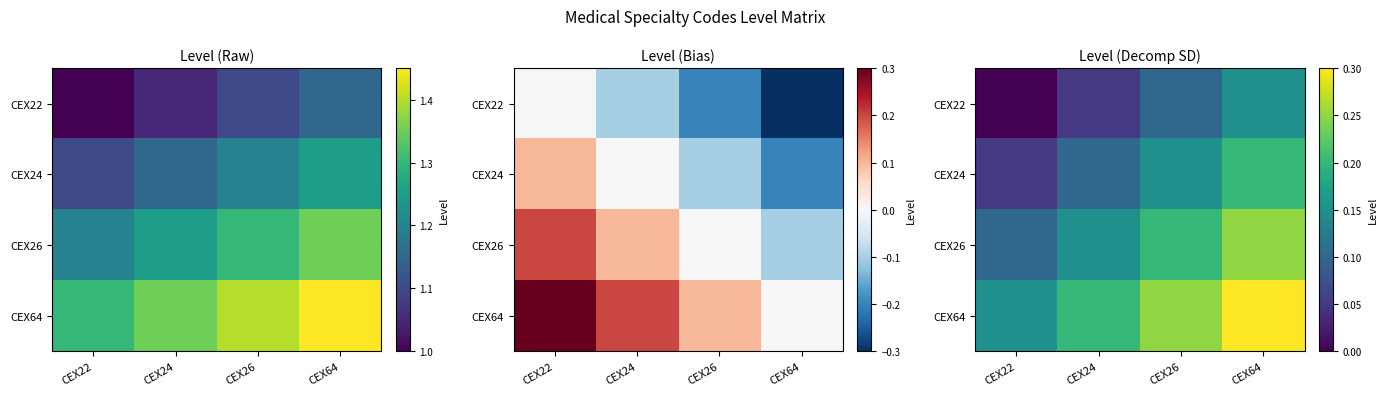

The CEX26 series shows 0.3 at CEX64. True or false?

False